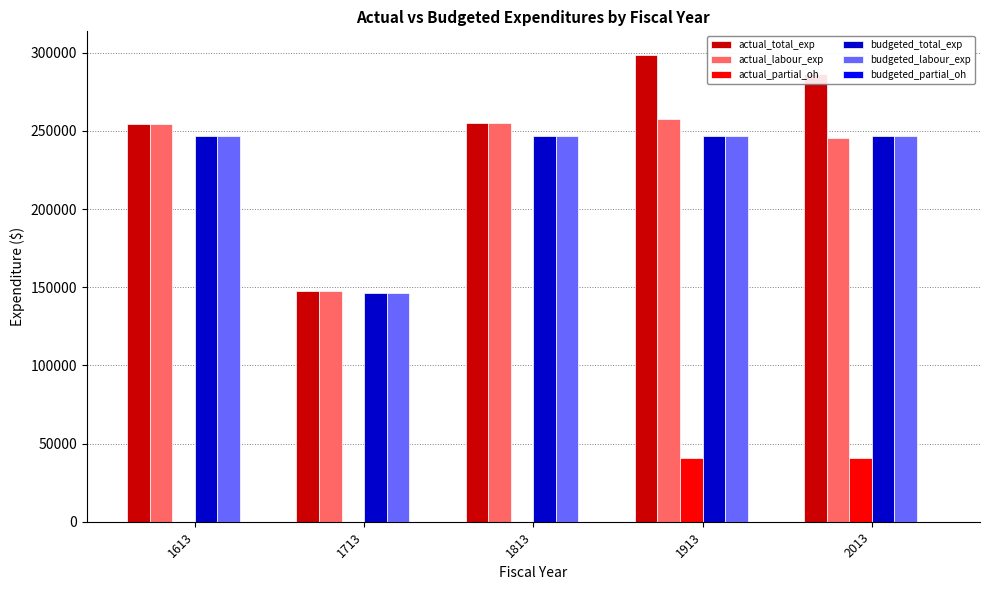

The budgeted_total_exp series shows 357985.8 at 1813. True or false?

False